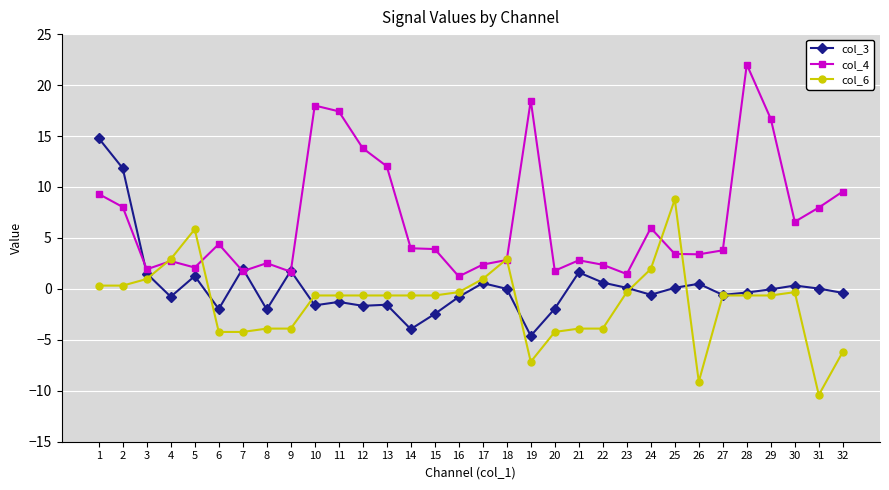

The col_4 series shows 8.0 at 31. True or false?

True